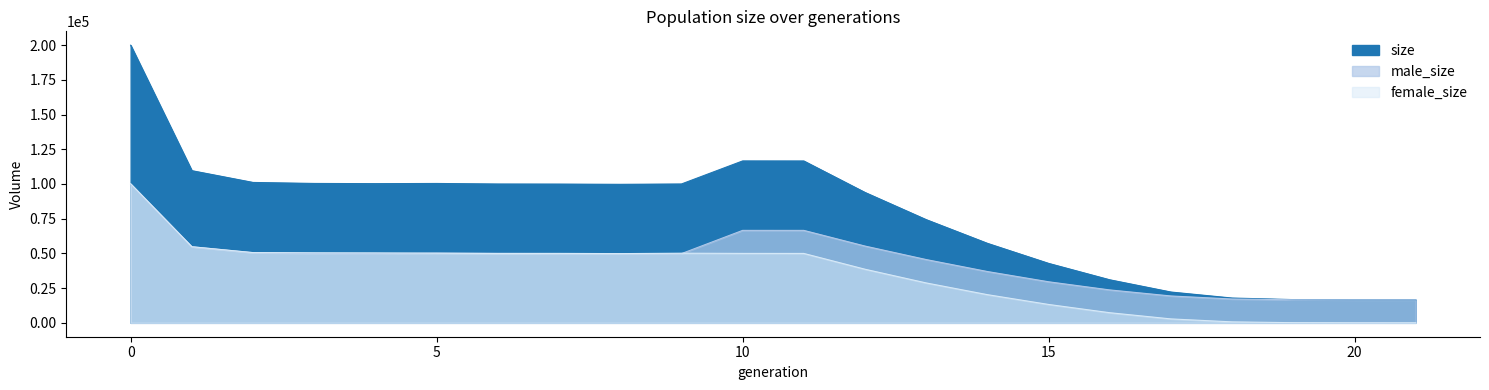

Reading left to right, list all the values displayed in this chart.

size: 199926	109581	101098	100381	100229	100367	99976	99921	99744	99991	116588	116558	93896	74313	57255	42816	30994	22181	17851	16726	16508	16500
male_size: 99758	54777	50515	49933	49847	50203	50074	49929	49894	49846	66585	66577	55289	45574	36957	29575	23702	19350	17157	16612	16502	16500
female_size: 100168	54804	50583	50448	50382	50164	49902	49992	49850	50145	50003	49981	38607	28739	20298	13241	7292	2831	694	114	6	0